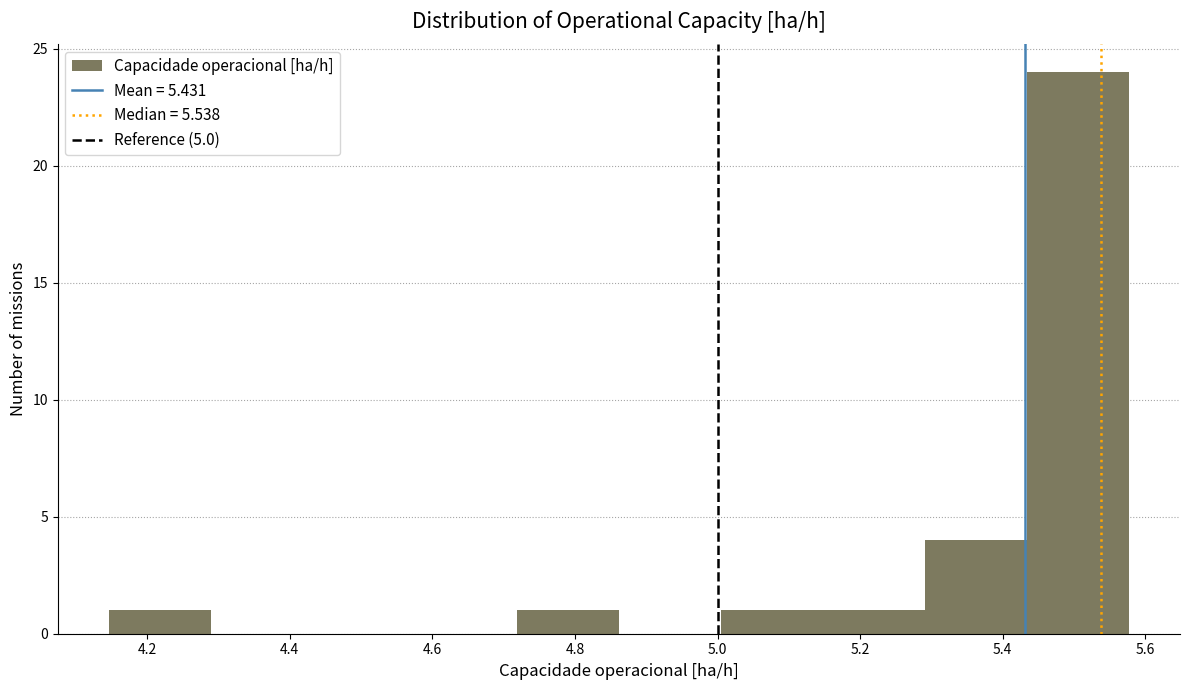

Reading left to right, list every bar in this chart as the range it spans on the x-axis followed by its height. Neither the bar edges nor the heights are printed on the chart, so give them approximately, as read against the axes.

4.14 to 4.28: 1
4.28 to 4.44: 0
4.44 to 4.58: 0
4.58 to 4.72: 0
4.72 to 4.86: 1
4.86 to 5.00: 0
5.00 to 5.14: 1
5.14 to 5.30: 1
5.30 to 5.44: 4
5.44 to 5.58: 24